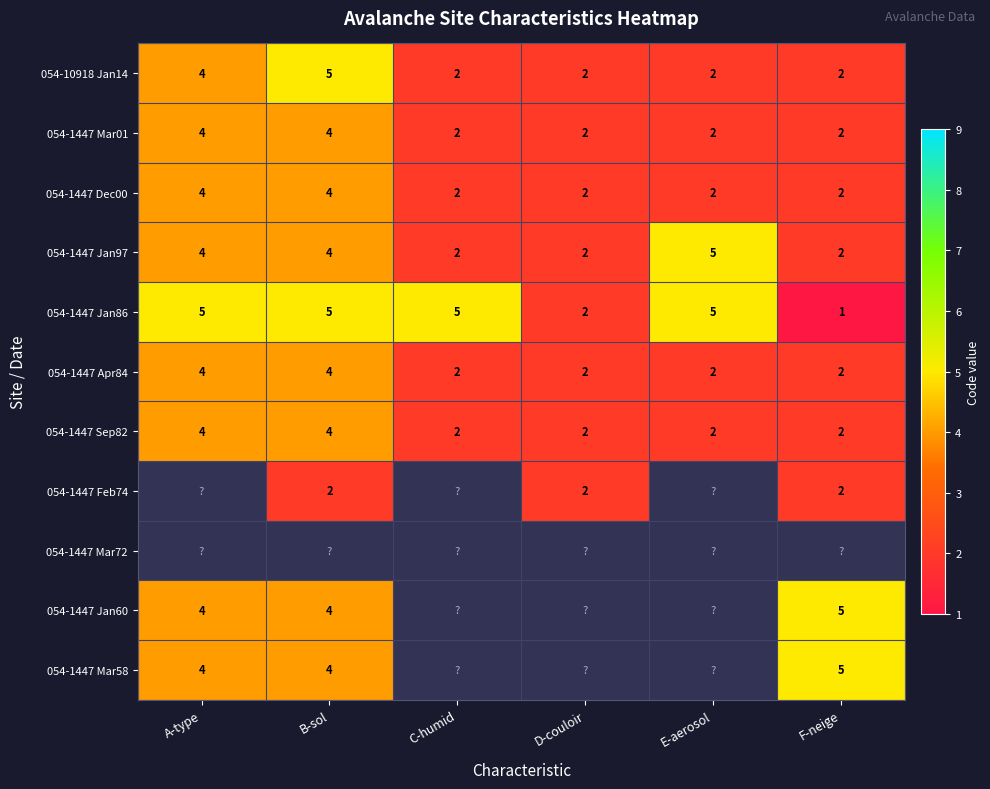

What is the difference between the highest and lowest values at C-humid?

3.0